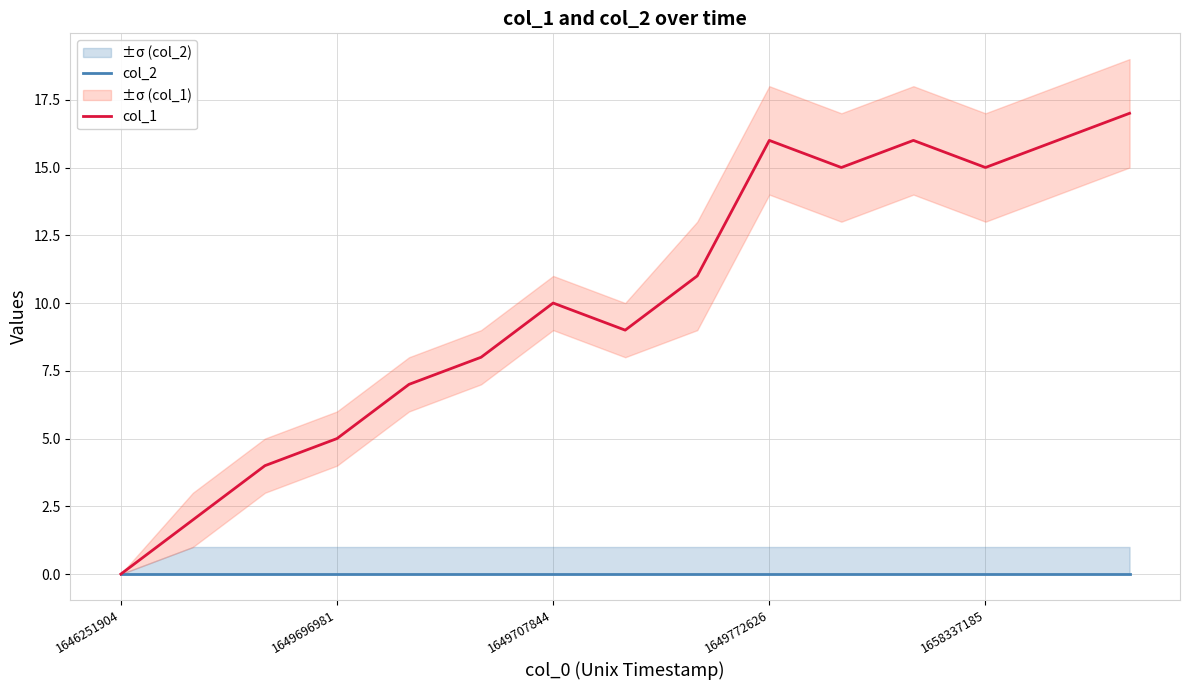

The value of col_1 at 1649772626 is 22. True or false?

False